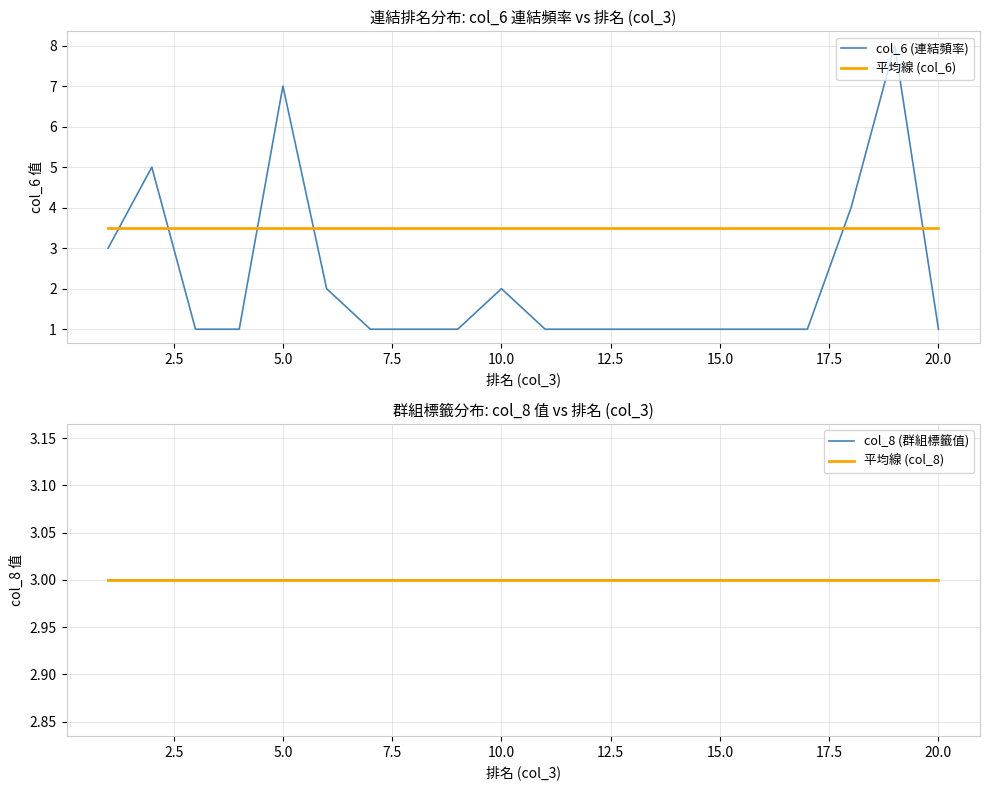

Does the chart display data point markers on the line(s)?

No